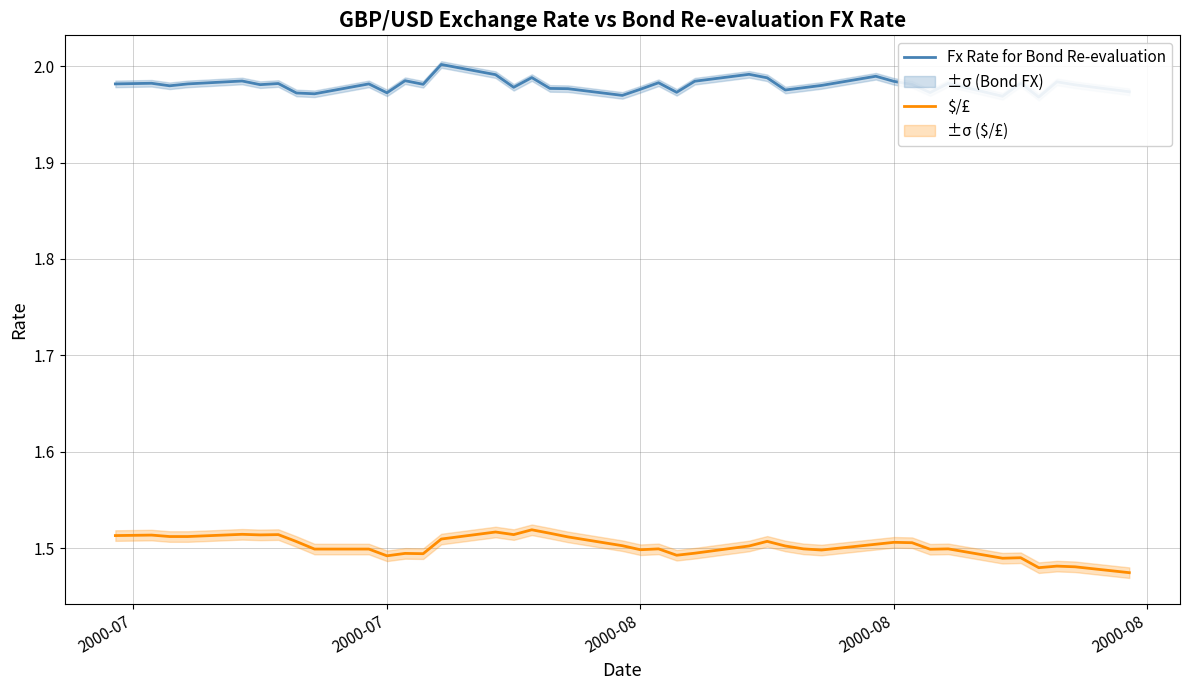

What is the label of the 22nd point from the left?

21